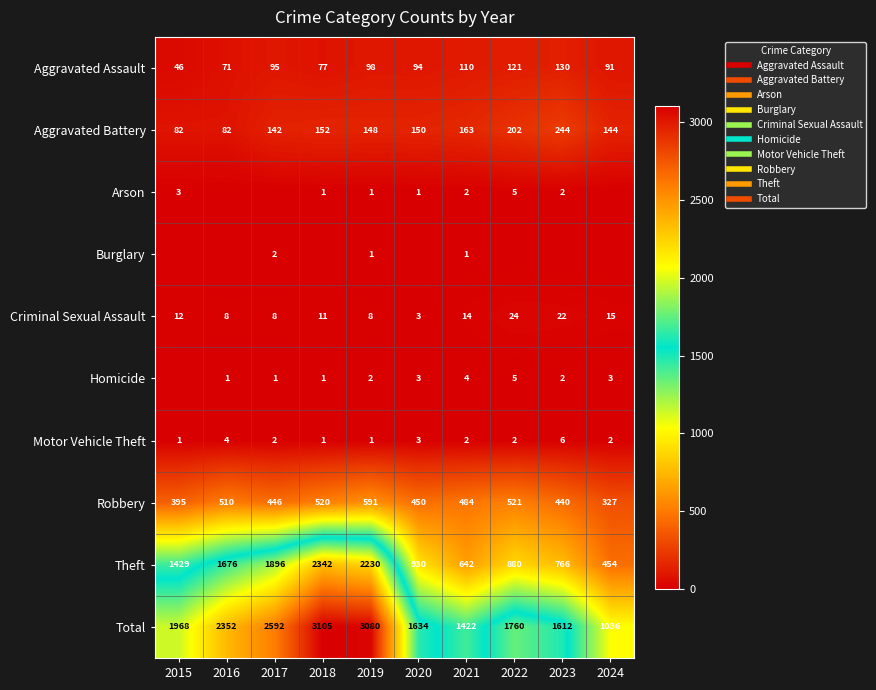

Which series changed the most between 2017 and 2018?

Total